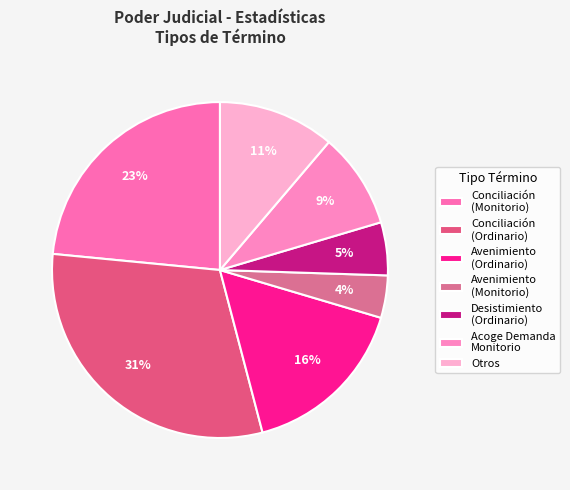

Which has a higher value, Conciliación (Ordinario) or Acoge Demanda Monitorio?

Conciliación (Ordinario)